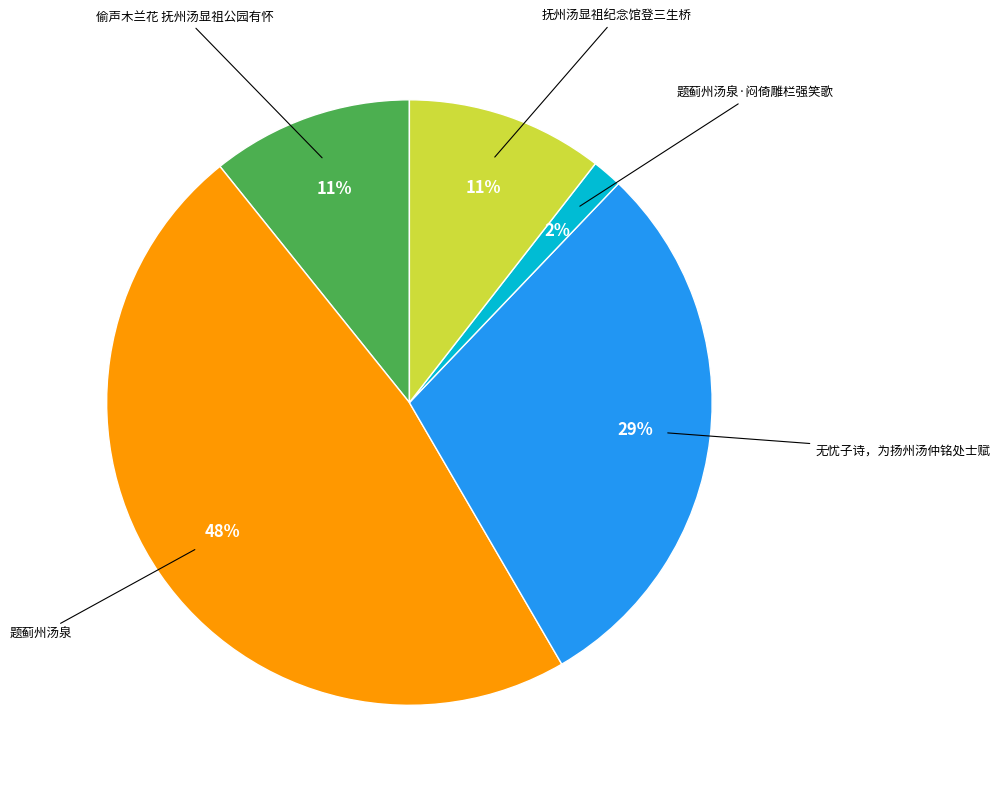

Does any single category account for the majority?

No